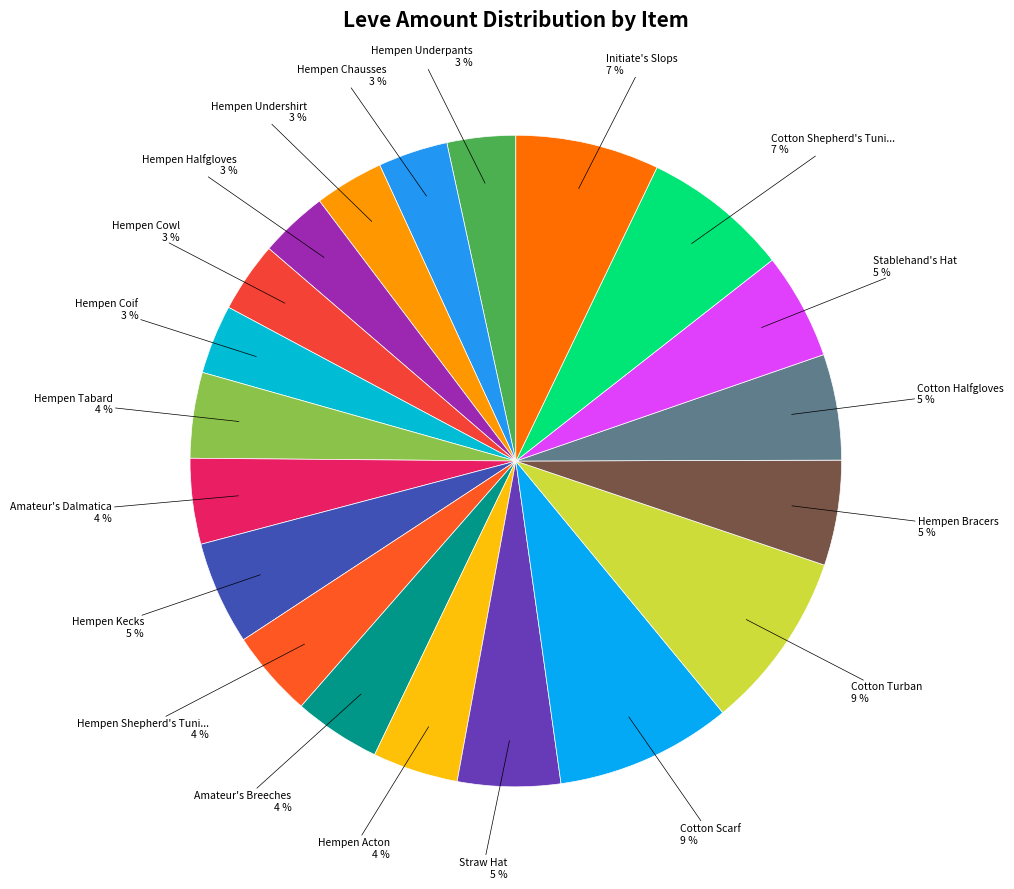

How many slices are in this pie chart?

20